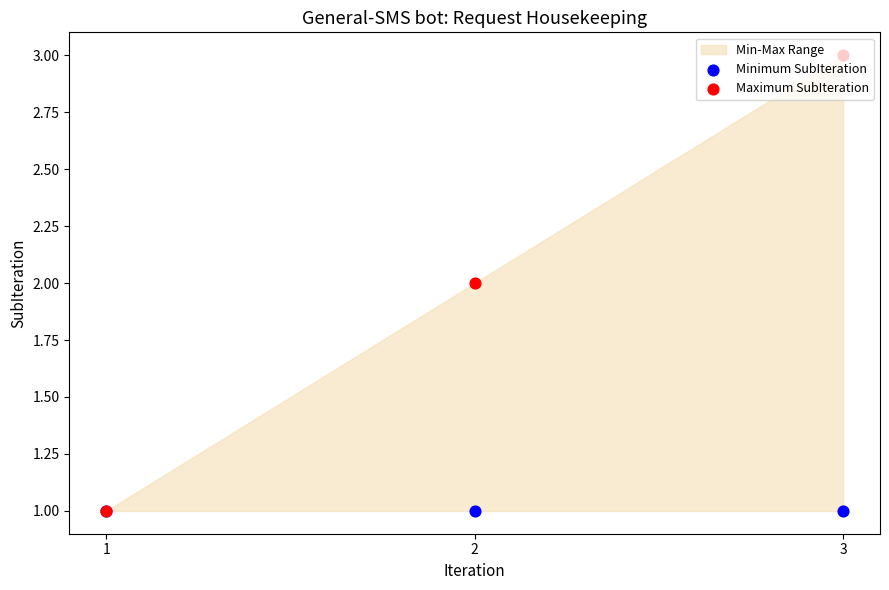

At which category is the sum across all series the highest?

3